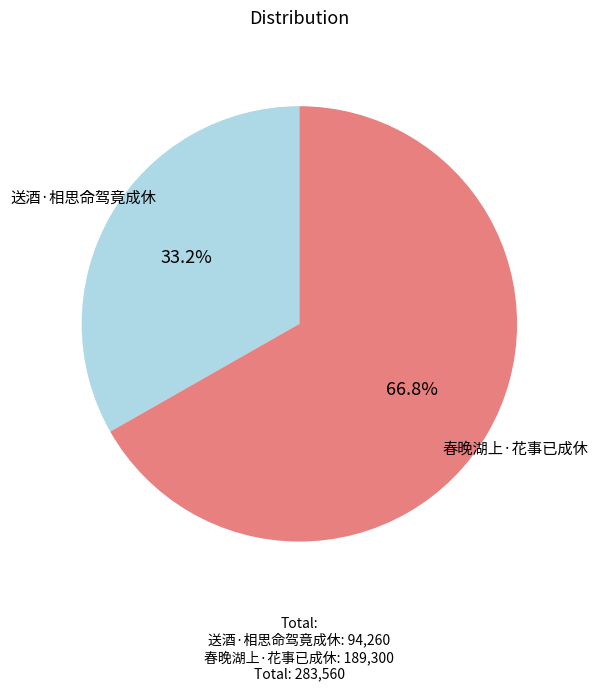

What percentage is NOT represented by 送酒·相思命驾竟成休?

66.8%